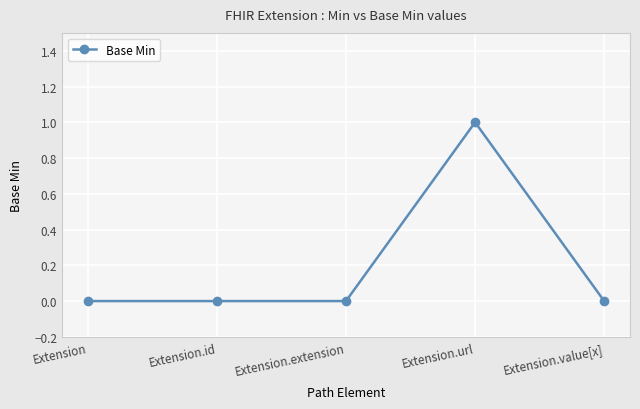

How many distinct data groups are displayed?

1